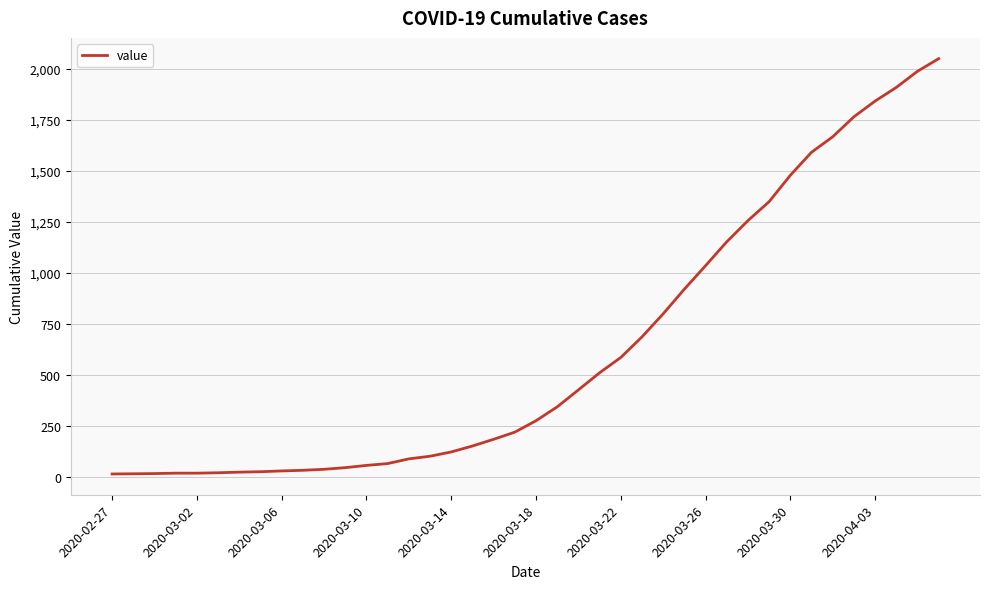

What is the average value?

622